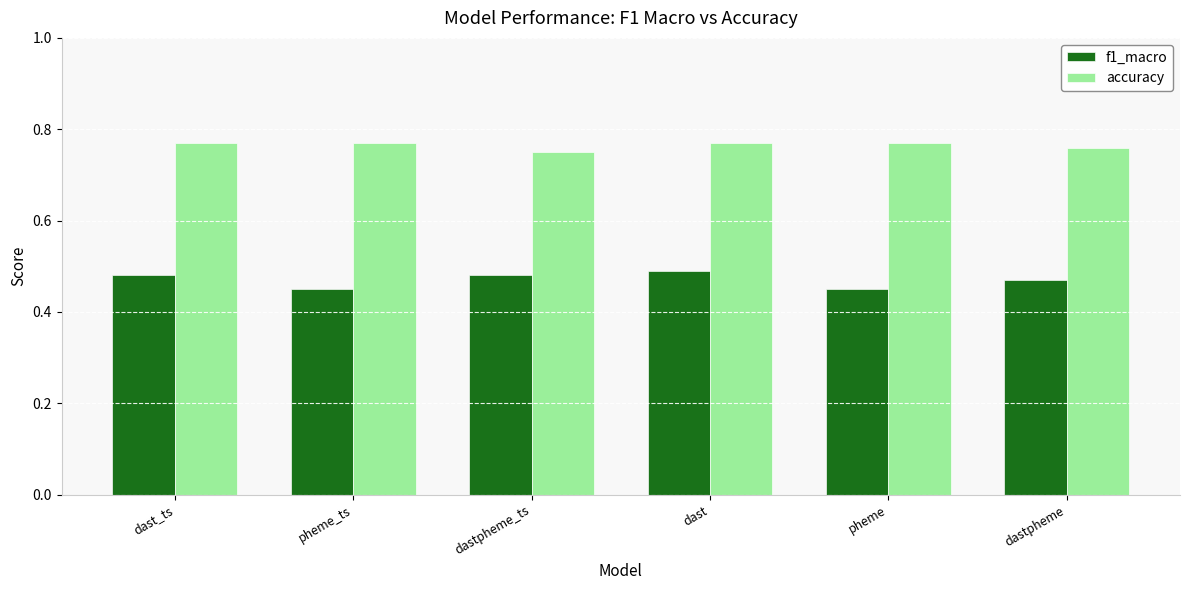

True or false: accuracy has a value of 0.3 at dast_ts.

False